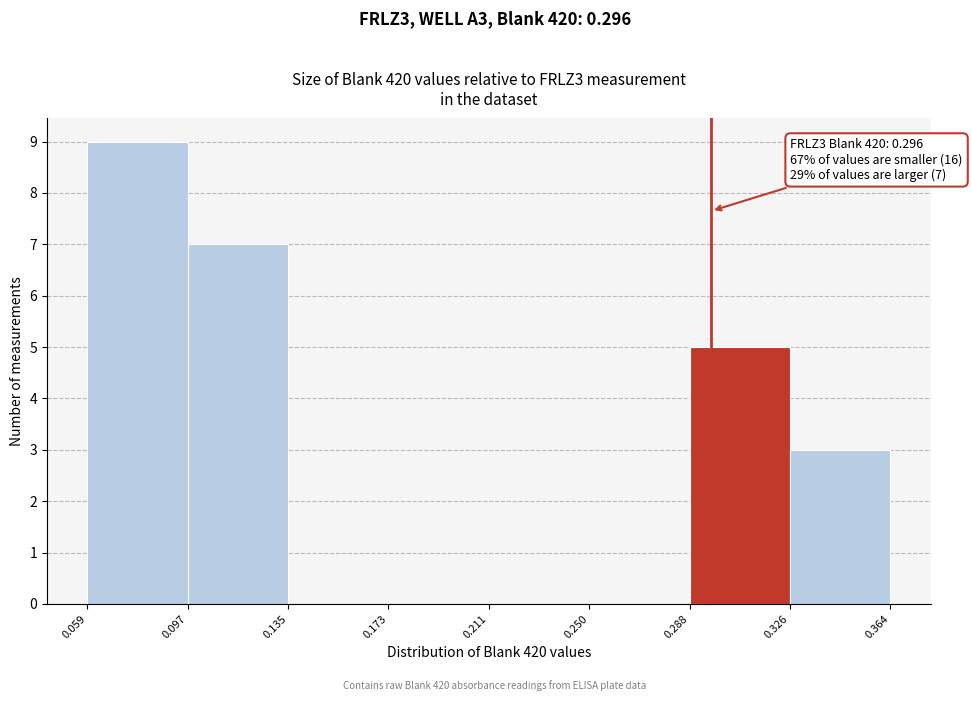

Over which range of the x-axis is the bar tallest?

0.059 to 0.097